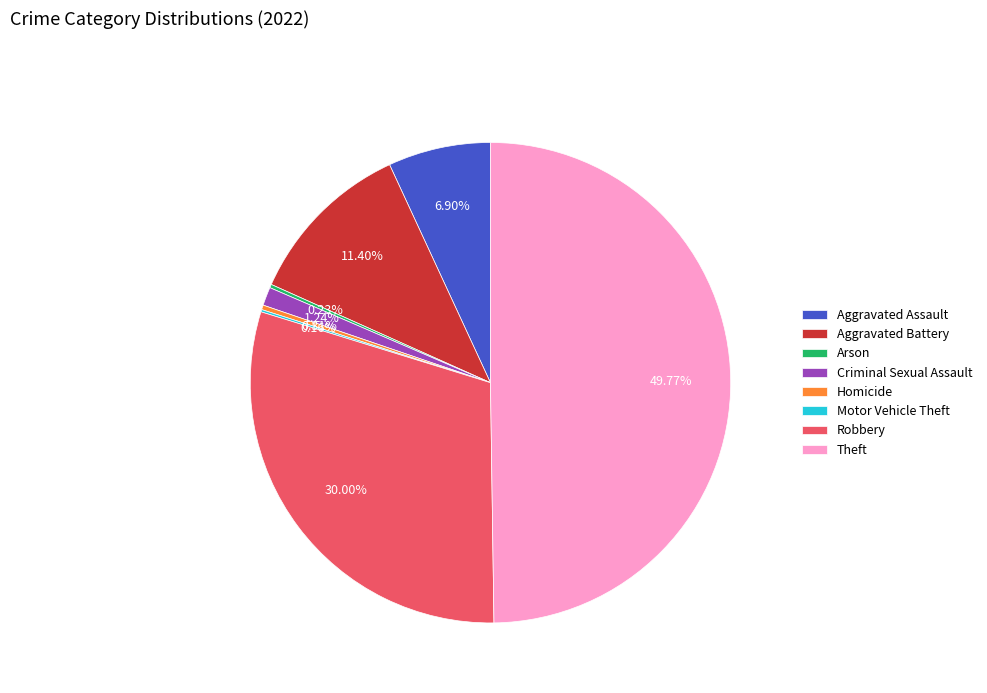

Between Theft and Aggravated Battery, which is larger?

Theft